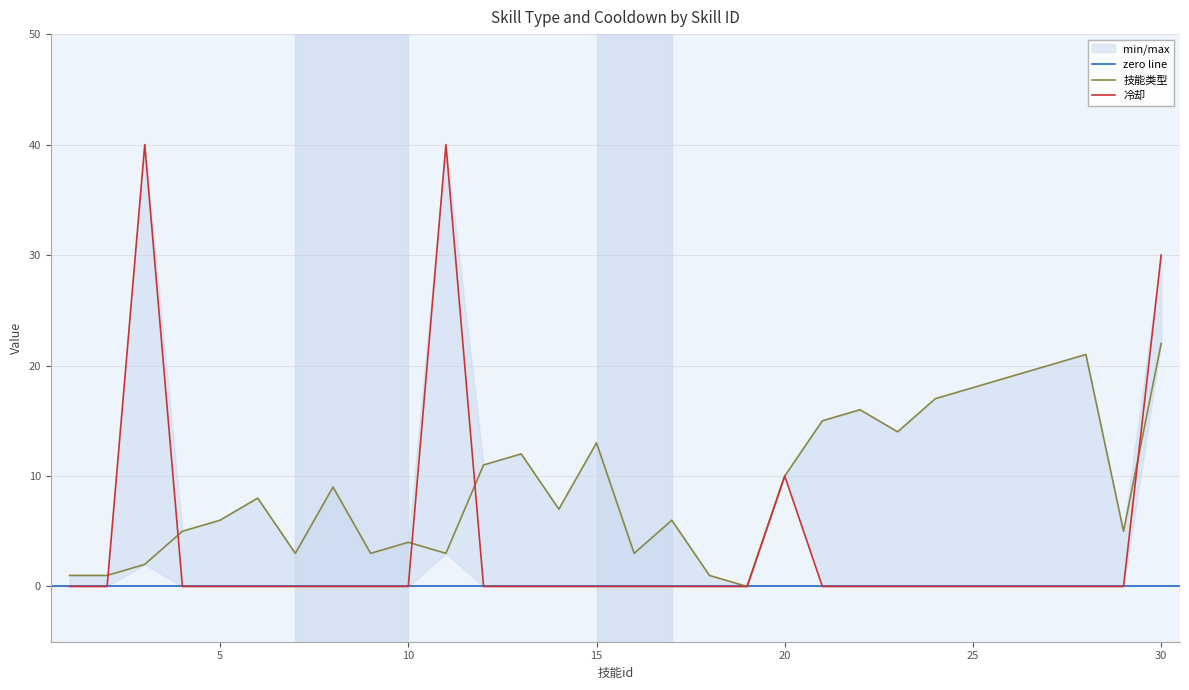

What is the difference between the maximum and second lowest values in the skillType series?

21